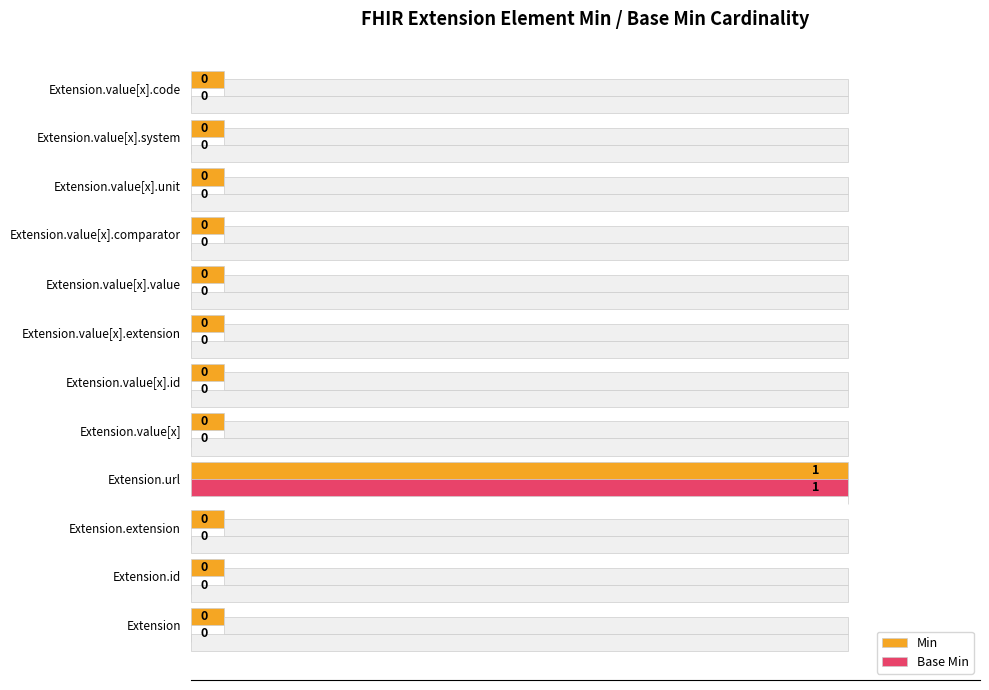

How many bars are there in each group?

2